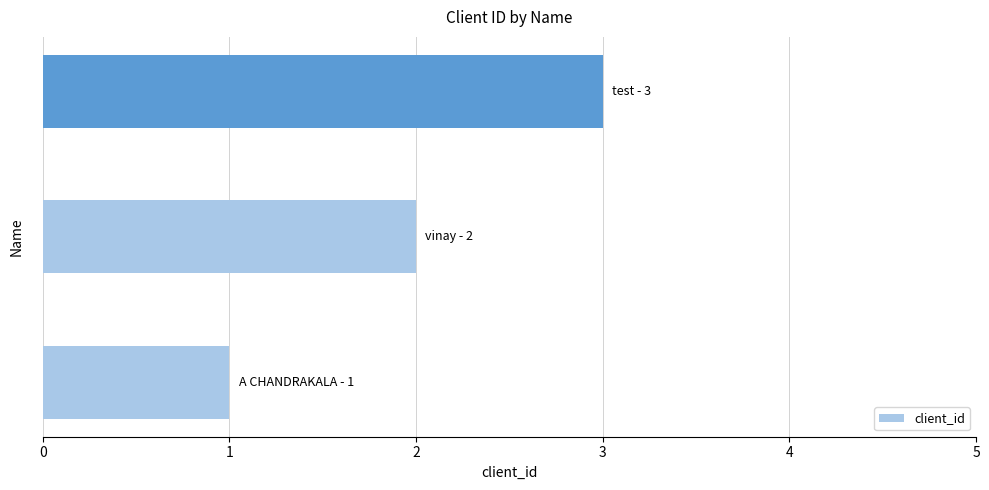

What is the greatest value displayed?

3